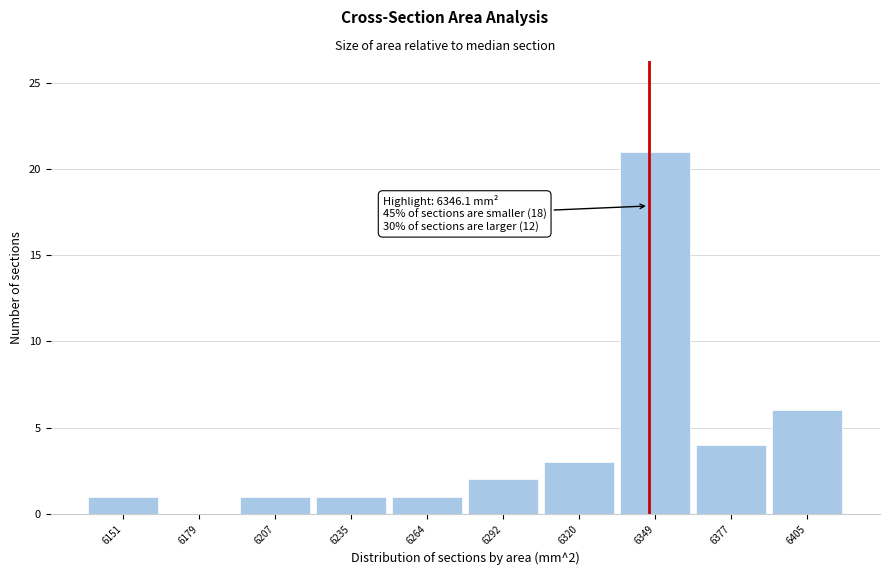

Over which range of the x-axis is the bar tallest?

6335 to 6365